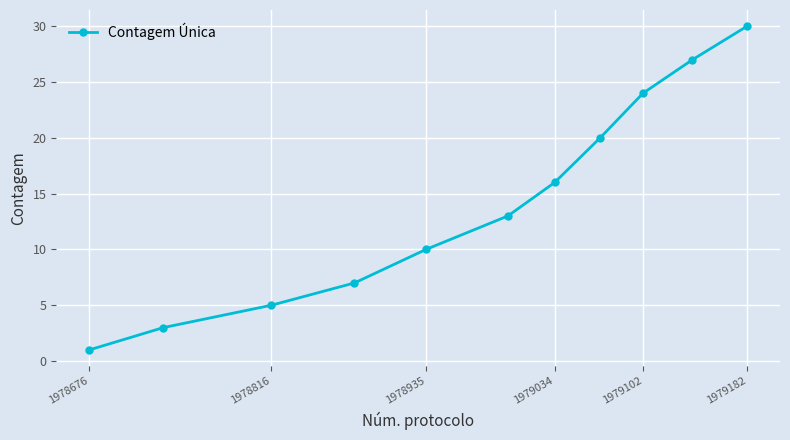

What is the maximum value shown in the chart?

30